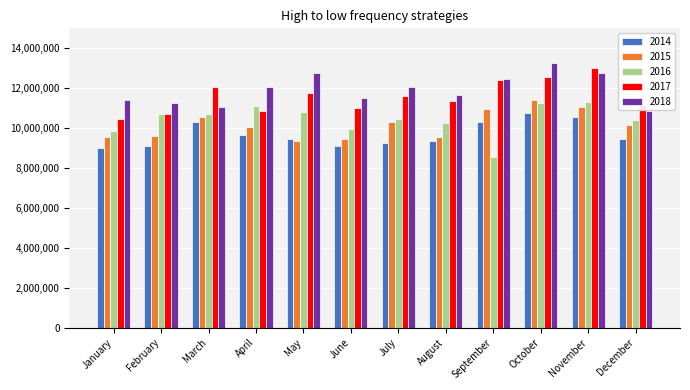

What is the approximate value of 2015 at September, to the nearest 50?

10979900